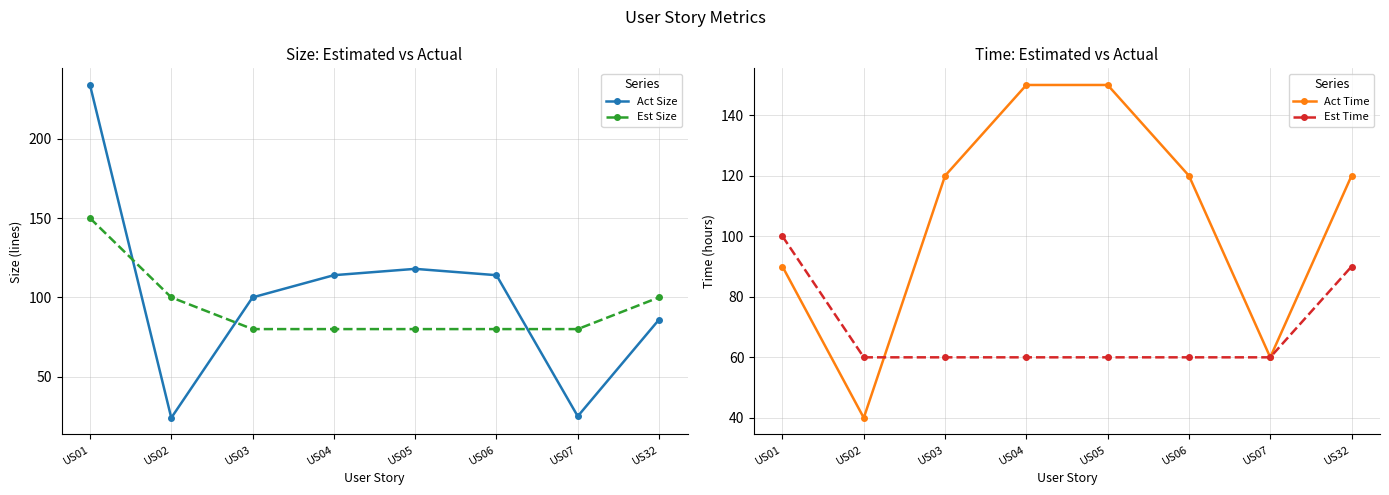

What is the value of the Act Size point at the 6th from the left?

114